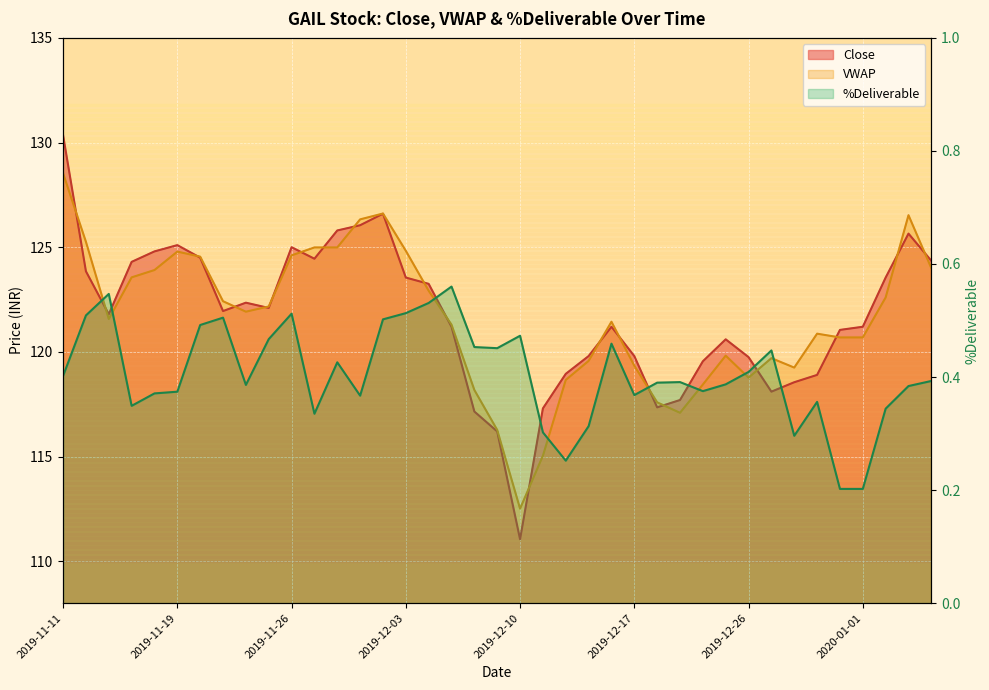

Which series has the largest range (max minus min)?

Close